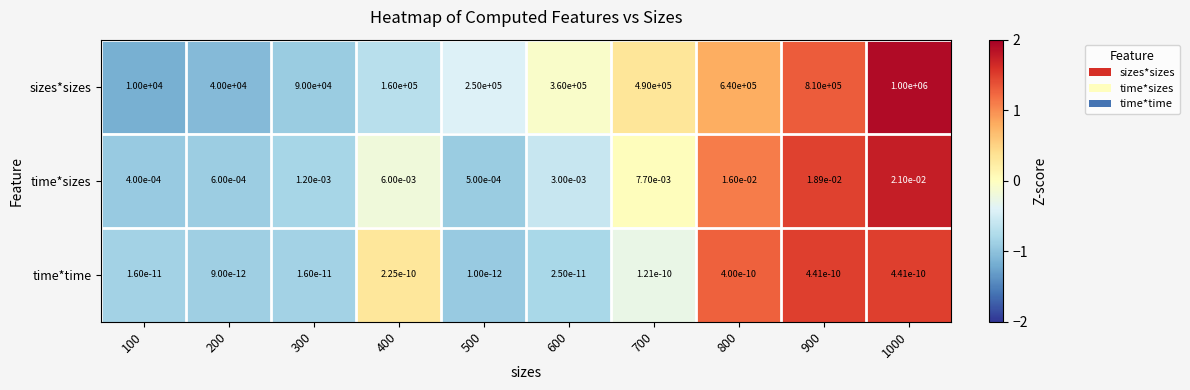

True or false: time*time has a value of 0.0 at 400.

True